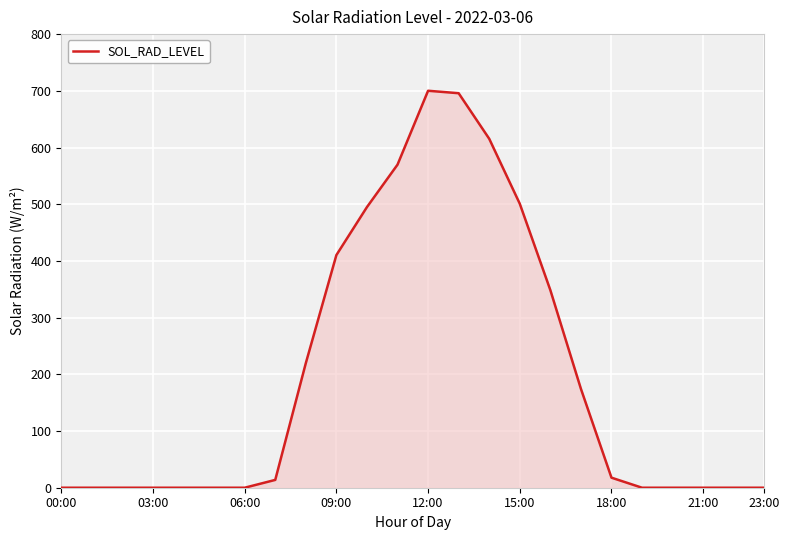

What is the difference between the maximum and minimum values?

700.1